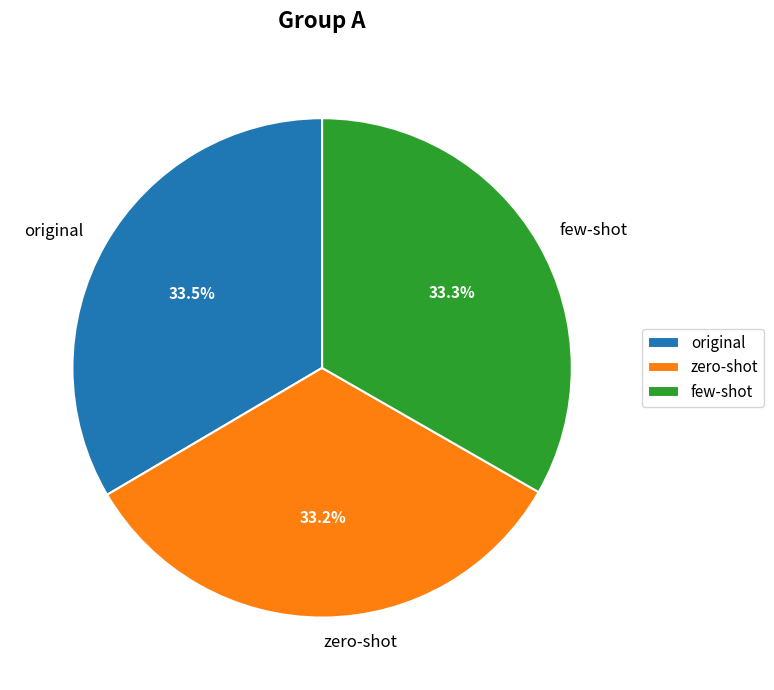

Is few-shot the majority of the pie?

No